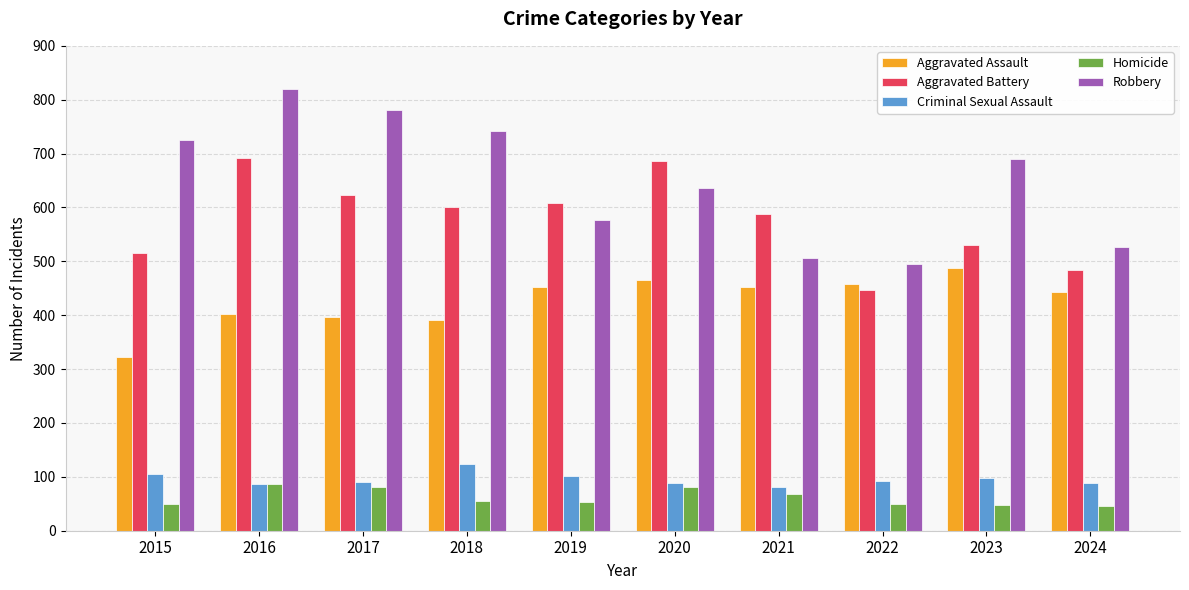

Are the bars grouped side by side (vs. stacked)?

Yes